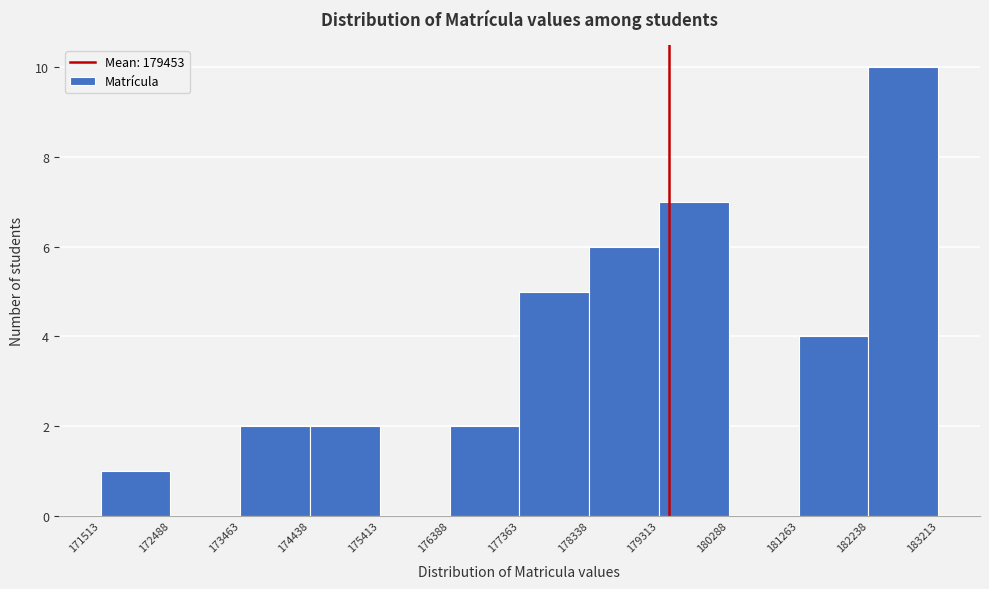

Reading left to right, list every bar in this chart as the range it spans on the x-axis followed by its height. The values are not printed on the chart, so give them approximately, as read against the axis.

171513 to 172488: 1
172488 to 173463: 0
173463 to 174438: 2
174438 to 175413: 2
175413 to 176388: 0
176388 to 177363: 2
177363 to 178338: 5
178338 to 179313: 6
179313 to 180288: 7
180288 to 181263: 0
181263 to 182238: 4
182238 to 183213: 10